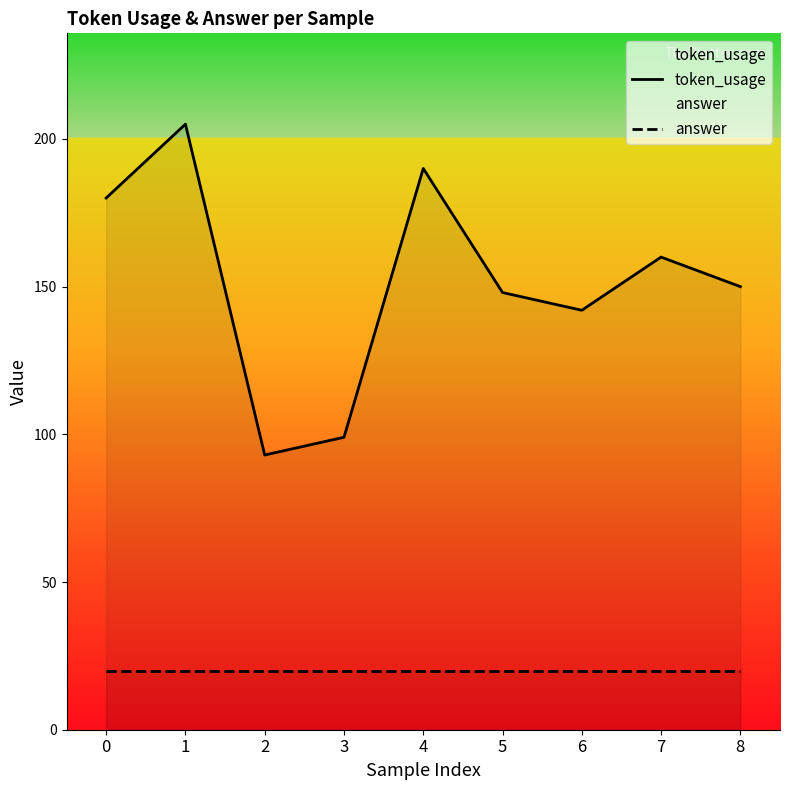

Count the number of data series in this chart.

2